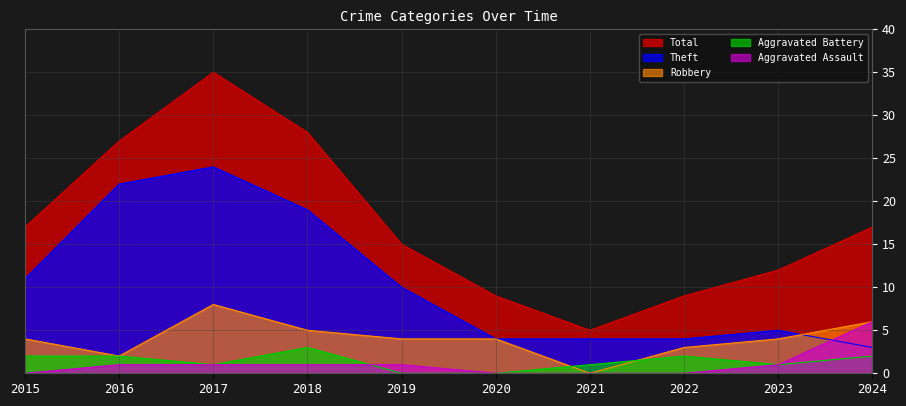

List the labels in order of Theft value, smallest first.

2024, 2020, 2021, 2022, 2023, 2019, 2015, 2018, 2016, 2017